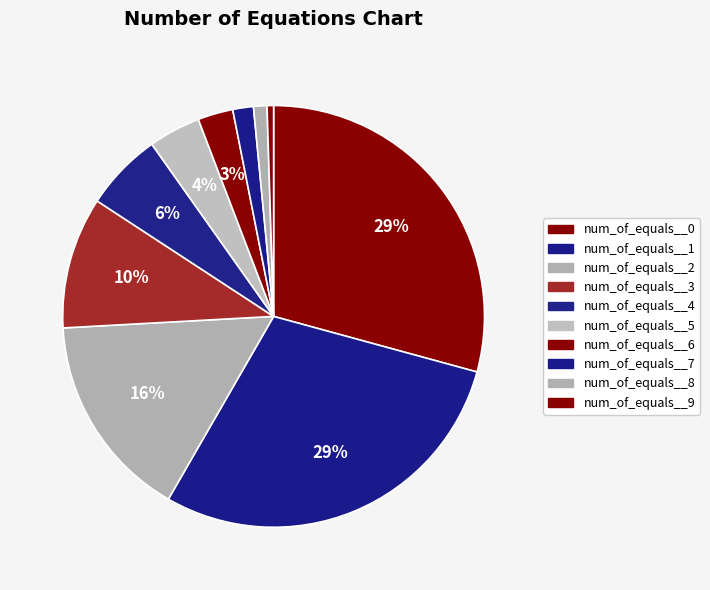

How many segments does this pie chart have?

10